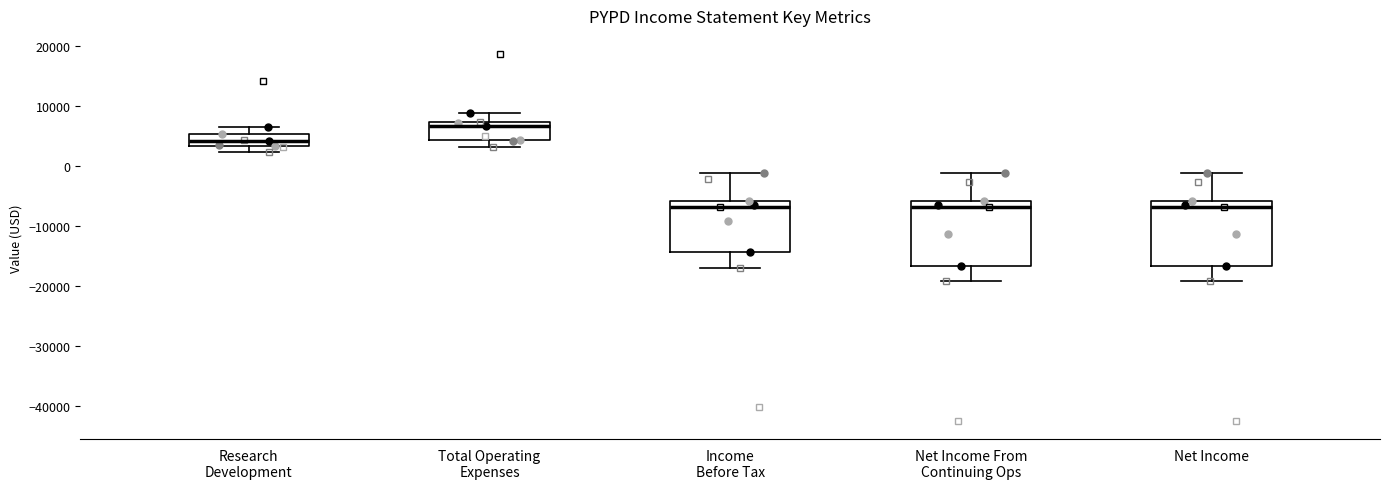

Reading left to right, read every box against the y-axis: the position of its median line, the range the box covers, and the ends of its whiskers. The values are not printed on the chart, so give them approximately, as read against the axis.

Research Development: median 4000, box 3000 to 5000, whiskers 2000 to 7000
Total Operating Expenses: median 7000 (just below the box's upper edge), box 4000 to 7000, whiskers 3000 to 9000
Income Before Tax: median -7000, box -14000 to -6000, whiskers -17000 to -1000
Net Income From Continuing Ops: median -7000, box -17000 to -6000, whiskers -19000 to -1000
Net Income: median -7000, box -17000 to -6000, whiskers -19000 to -1000